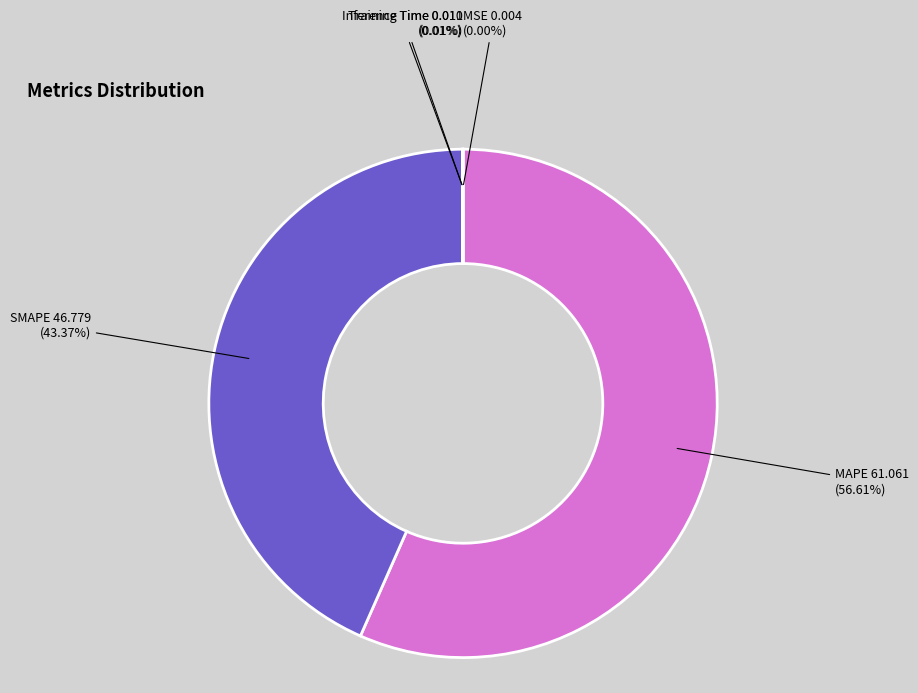

To the nearest percent, what is the difference between the largest and smallest slice percentages?

57%